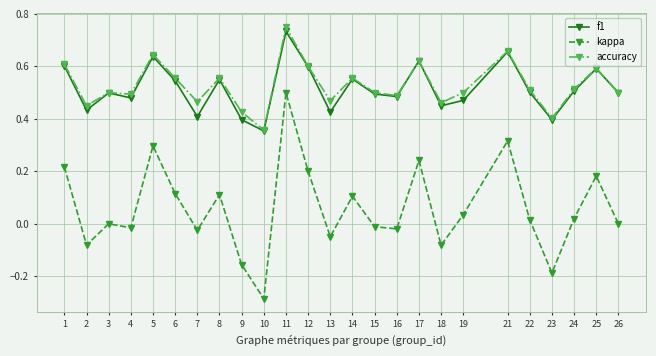

The value of accuracy at 13 is 0.6. True or false?

False